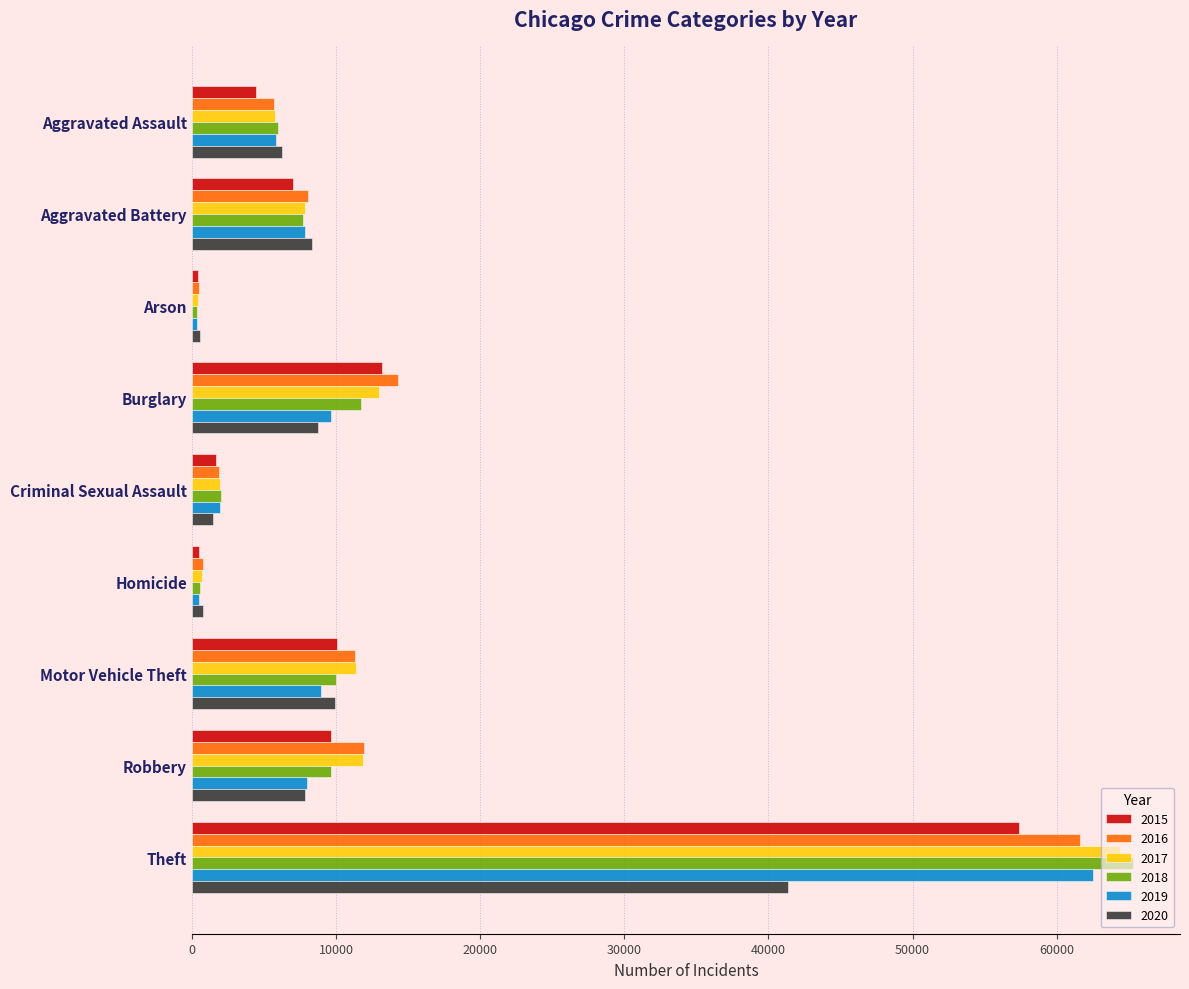

Which series has the largest range (max minus min)?

2018